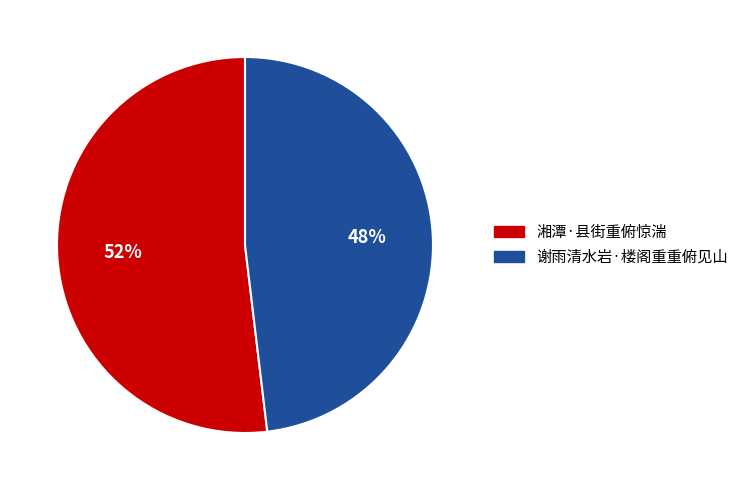

Is 湘潭·县街重俯惊湍 the majority of the pie?

Yes